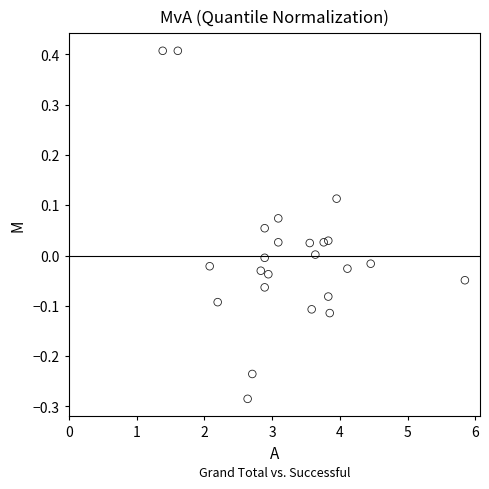

What is the range of Y values (max minus min)?

0.7